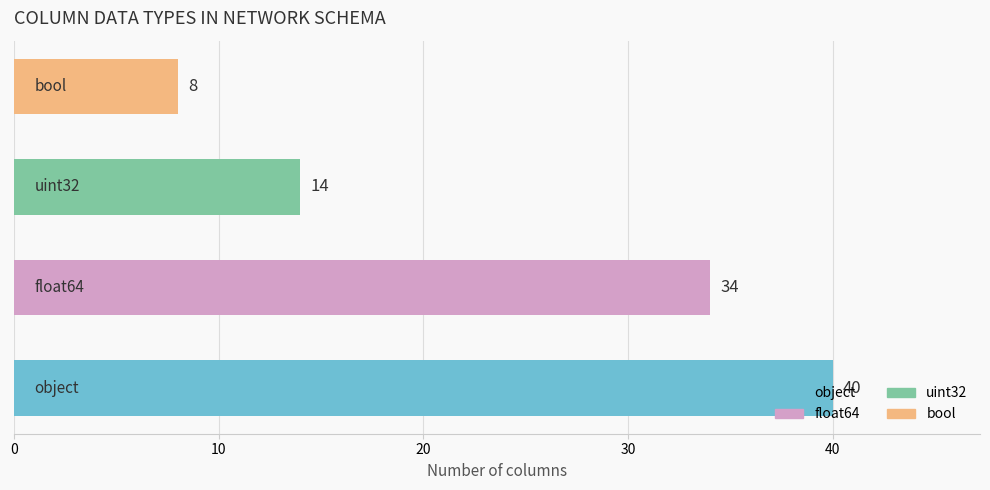

How many values are between 14 and 40?

3